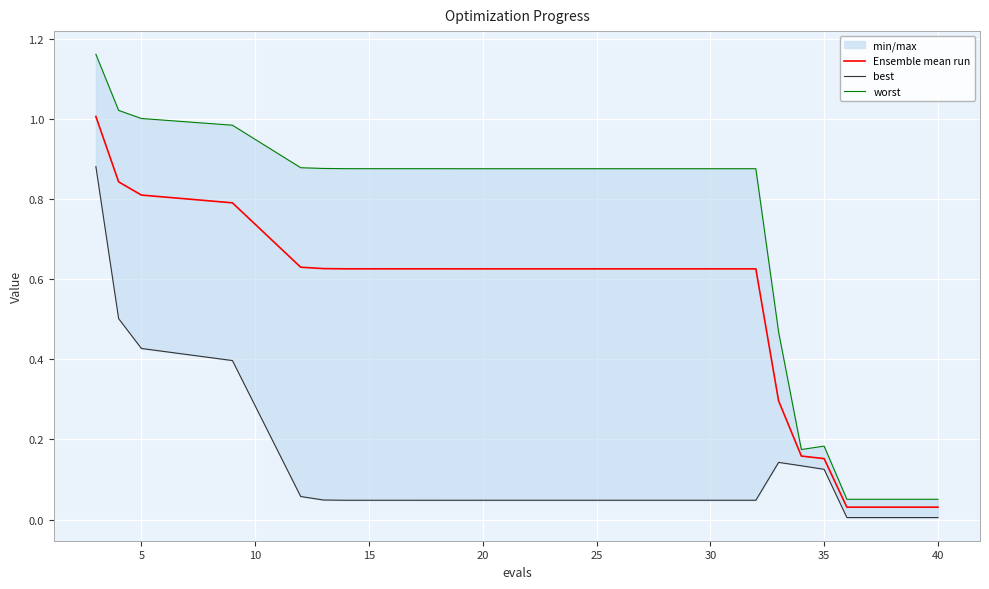

True or false: Ensemble mean run has a value of 0.3 at 35.

False